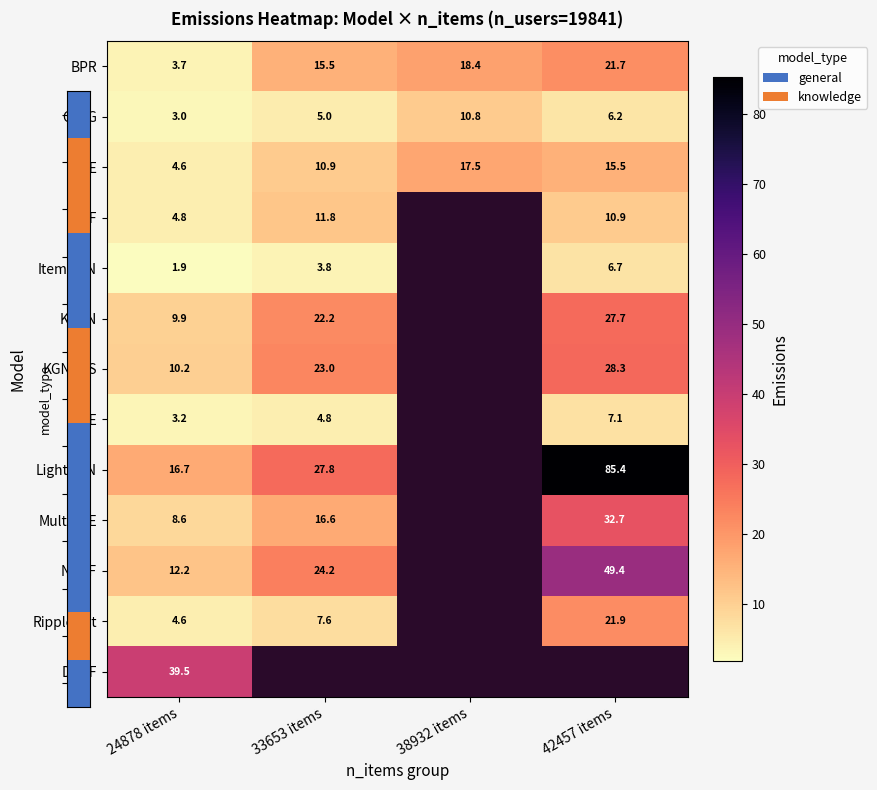

What is the spread (max minus min) of values at 33653 items?

24.0